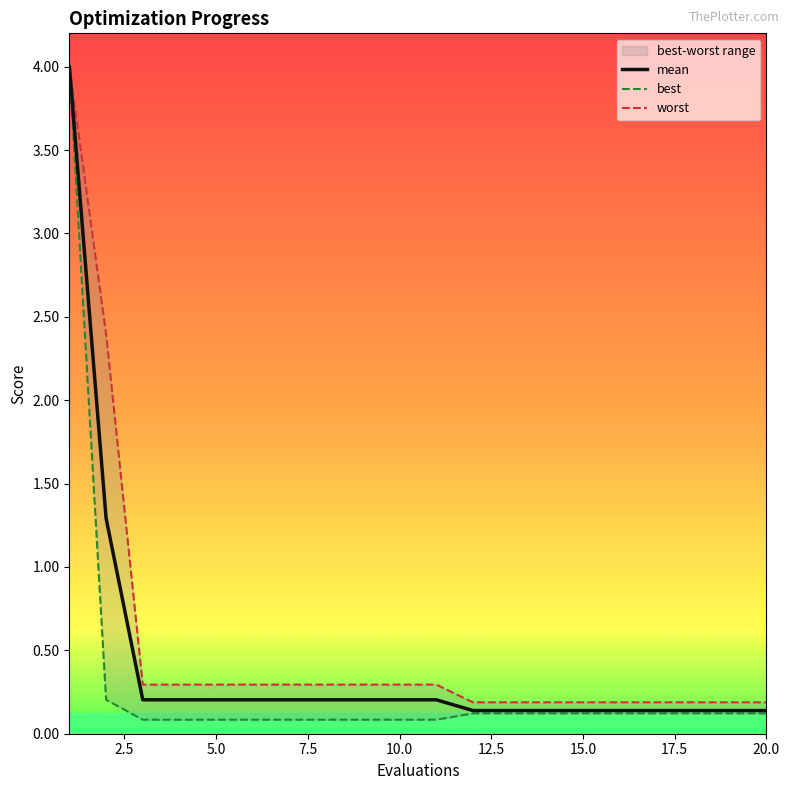

What is the maximum value for mean?

4.0